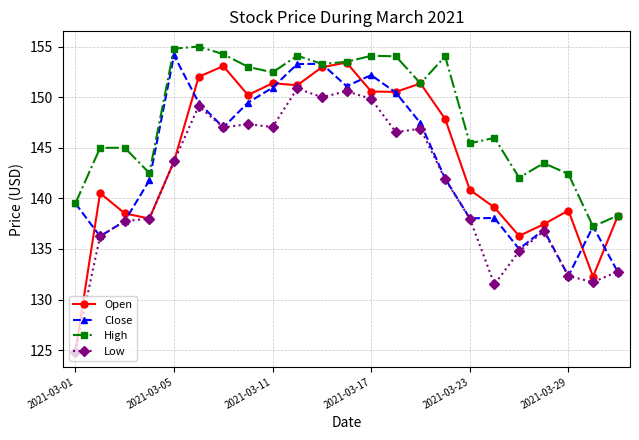

What is the average value of the High series?

148.3